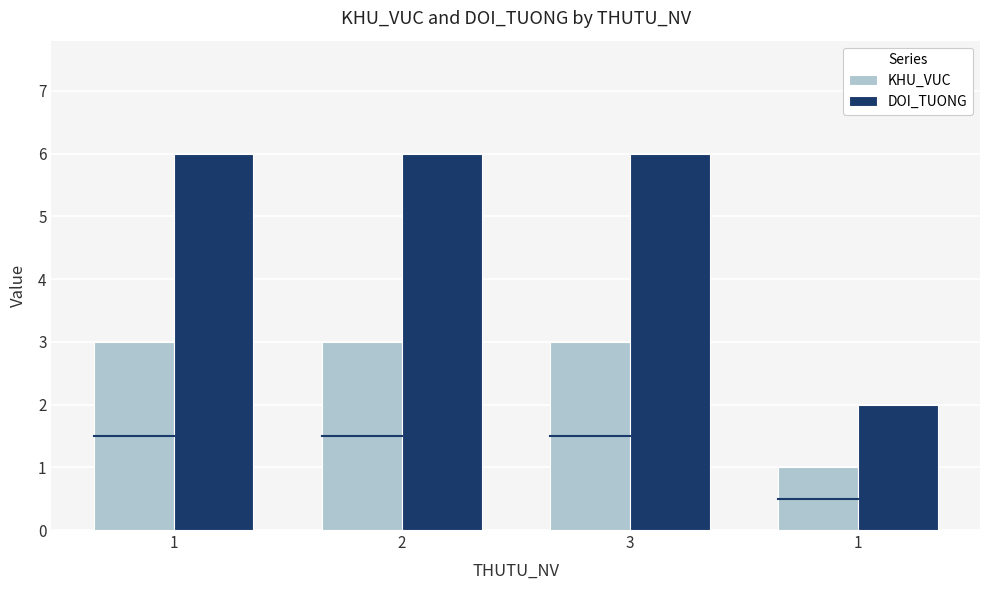

What is the minimum value shown in the chart?

1